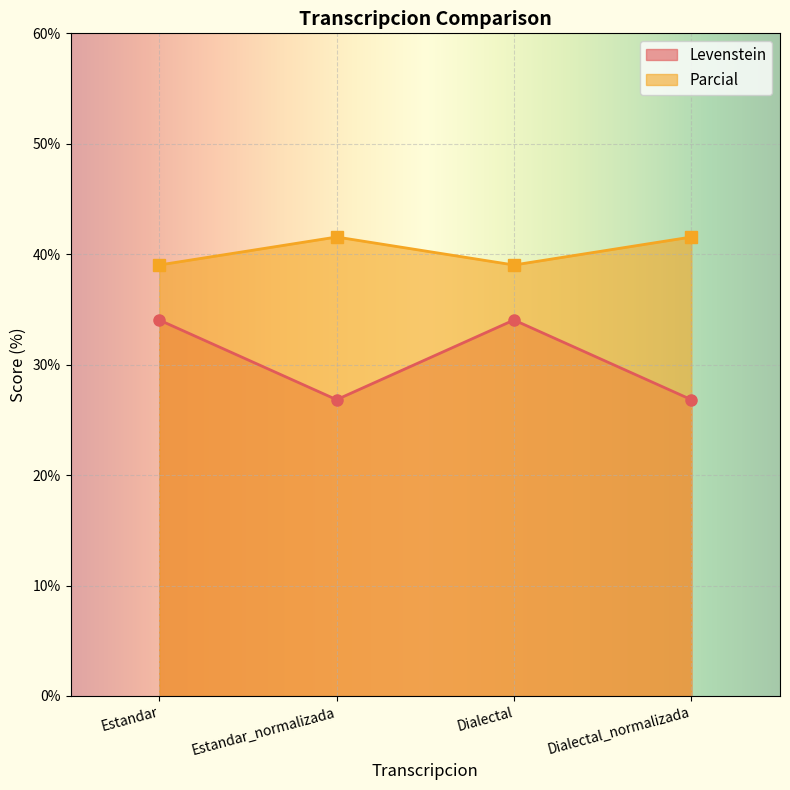

True or false: Parcial has more than 1 points higher than both neighbors.

False